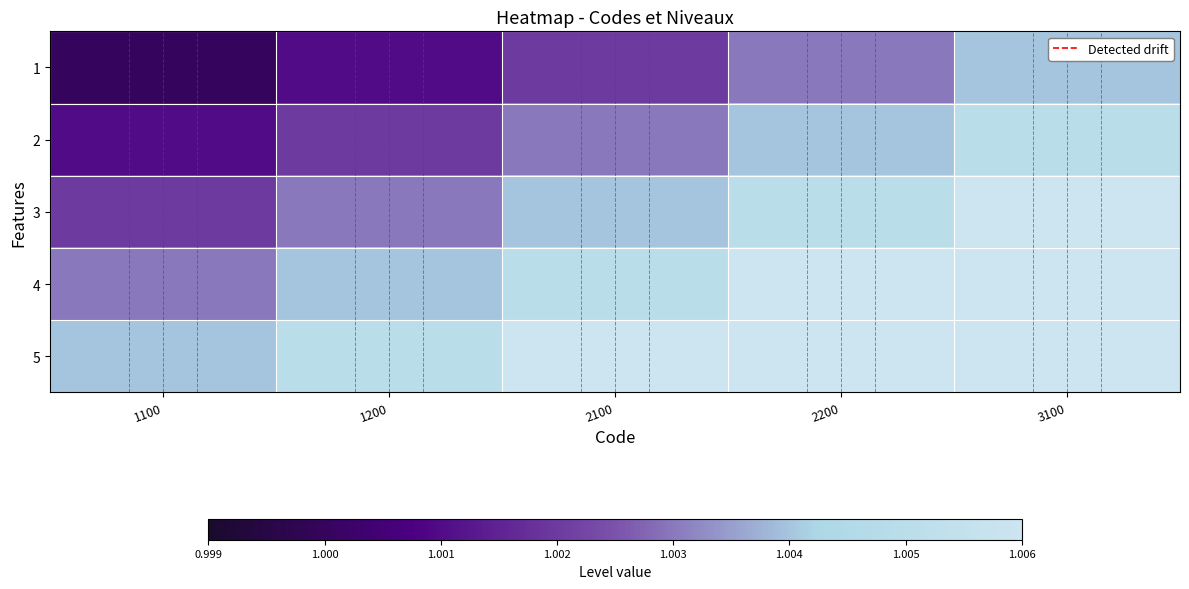

At which category does the chart reach its peak across all series?

3100